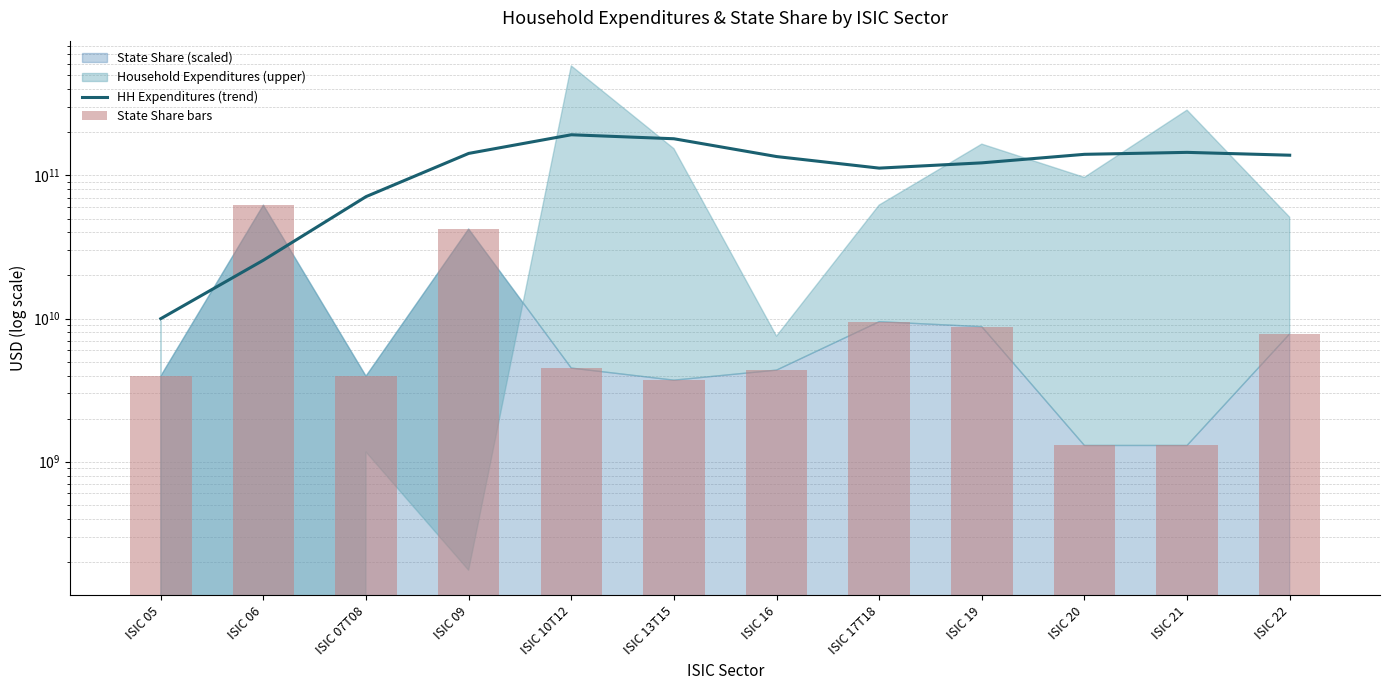

Is it true that HH Expenditures (trend) equals 140447432425.4 at ISIC 20?

True